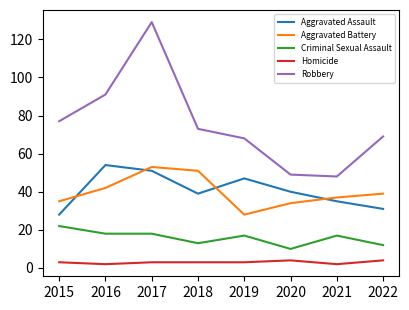

True or false: Homicide and Aggravated Battery cross at least once.

False